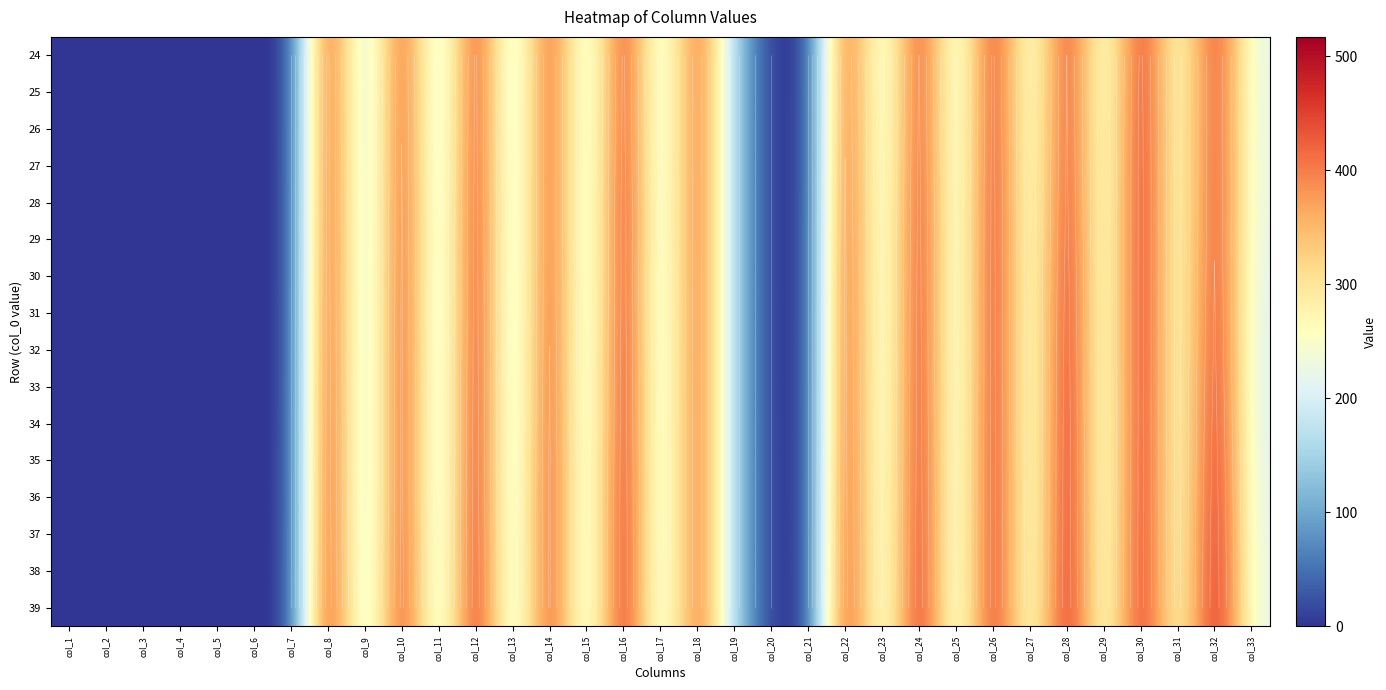

The value of 35 at col_2 is 0.0. True or false?

True